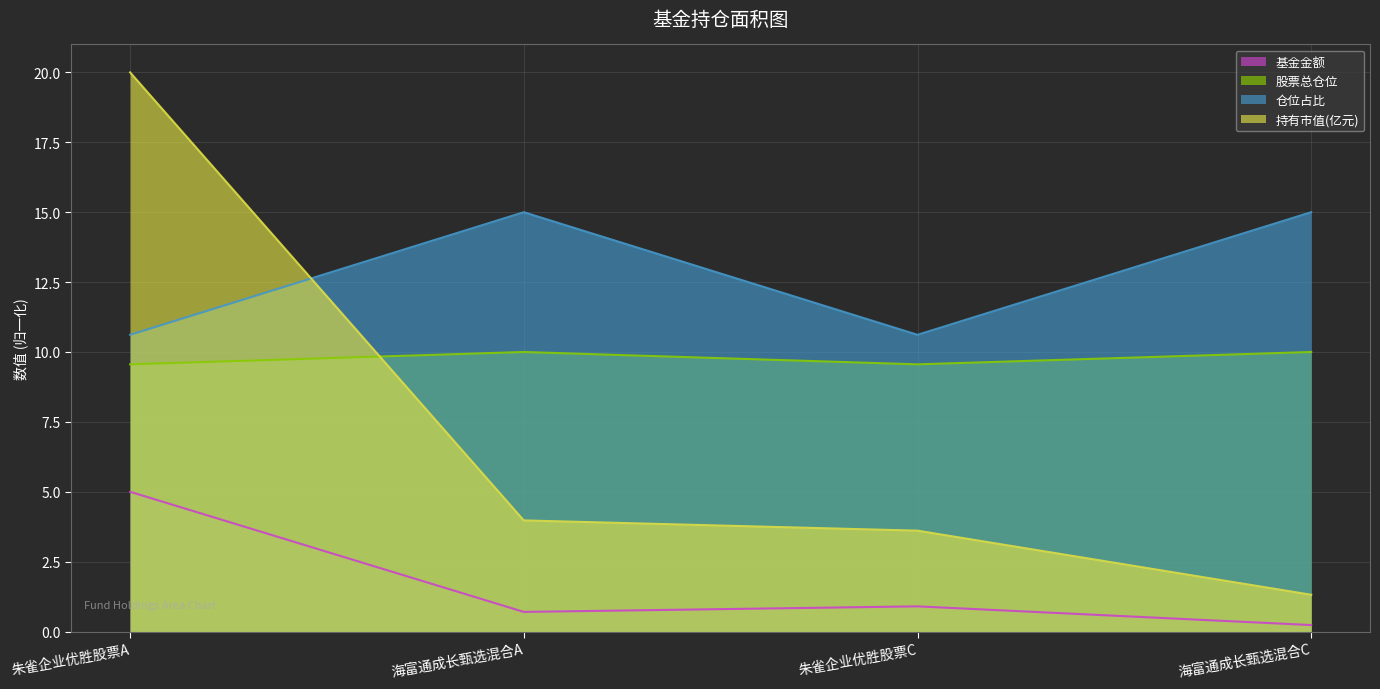

How many lines are shown in the chart?

4